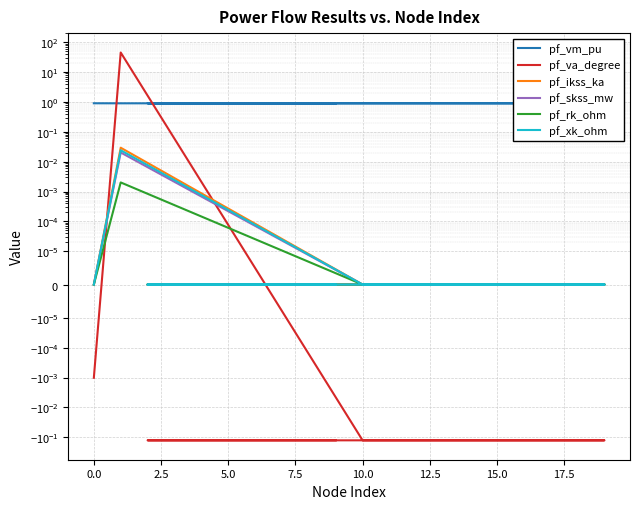

True or false: pf_rk_ohm has more than 1 points higher than both neighbors.

False